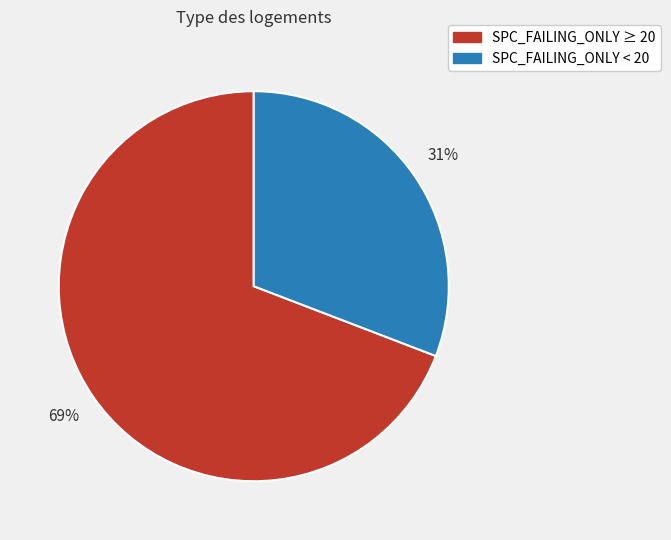

True or false: SPC_FAILING_ONLY < 20 accounts for 41% of the total.

False